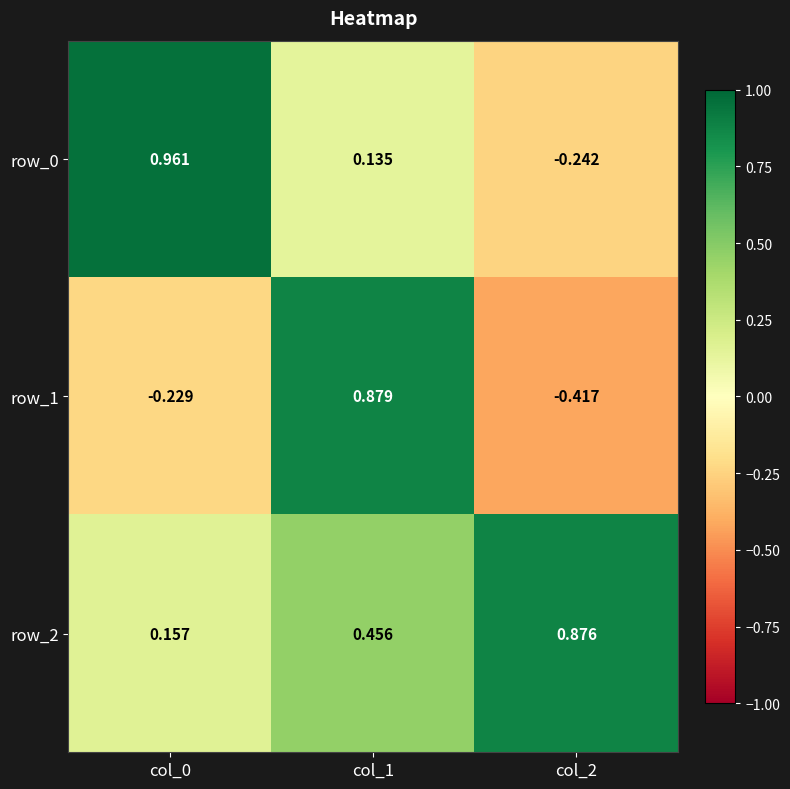

Between col_2 and col_0, which is larger?

col_0